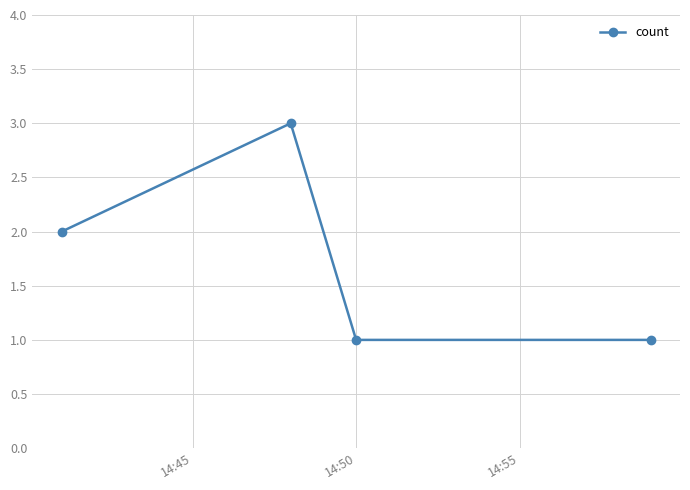

How many series are shown in this chart?

1